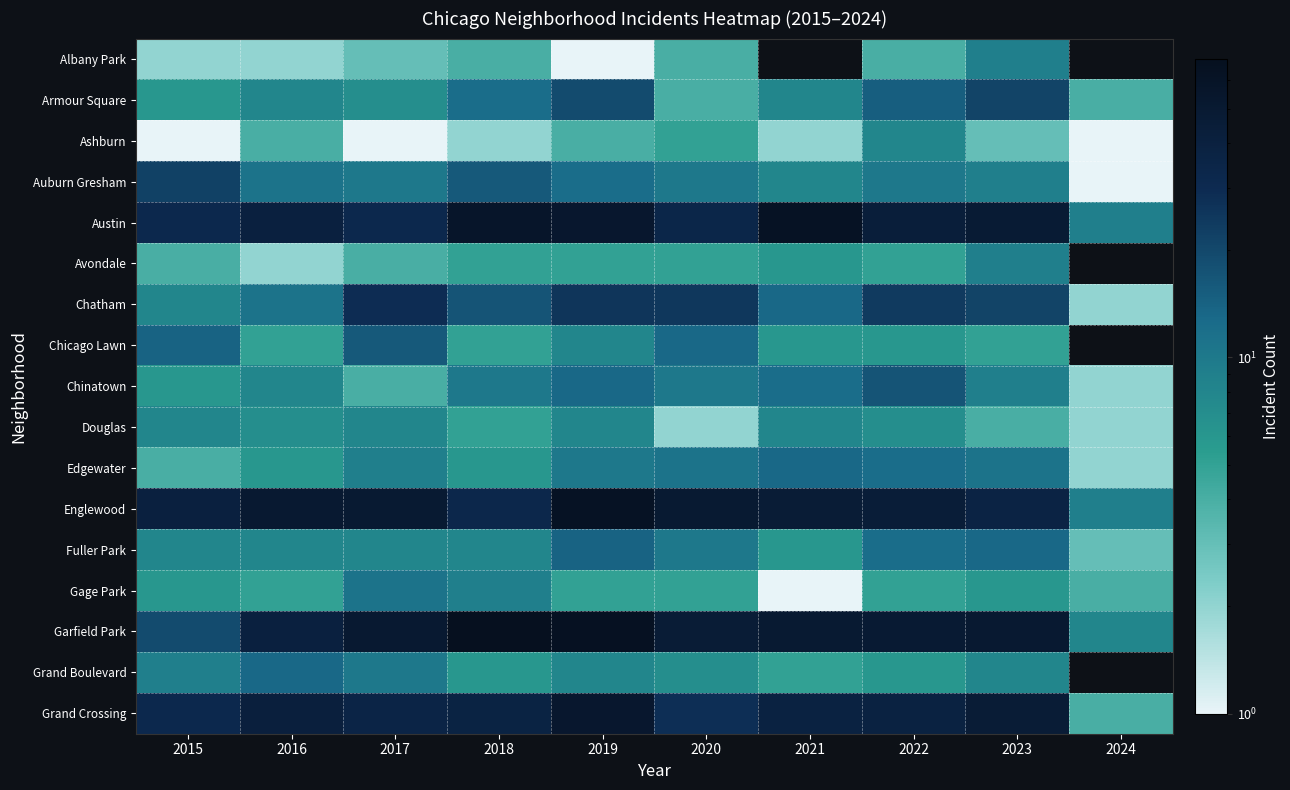

True or false: Garfield Park has a value of 50.0 at 2021.

True